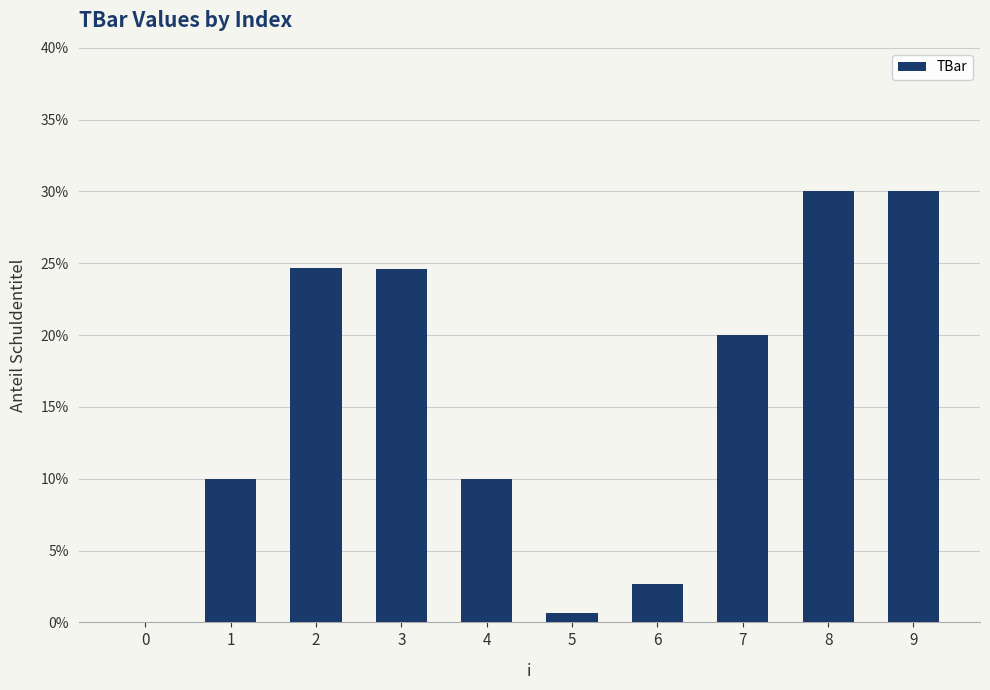

Between 1 and 2, which is larger?

2